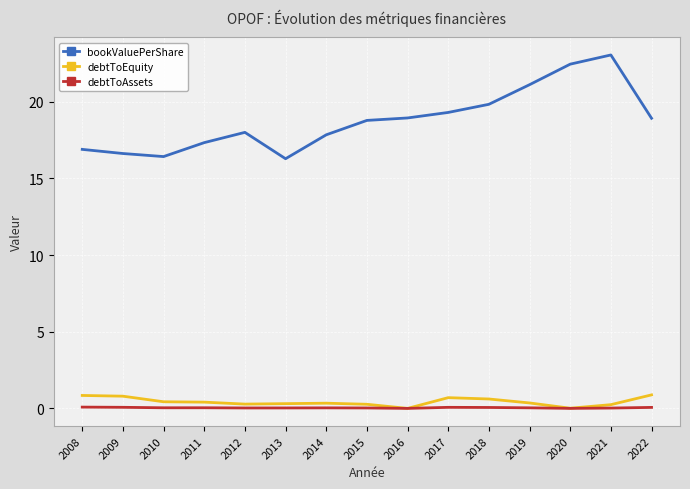

The bookValuePerShare series shows 23.1 at 2021. True or false?

True